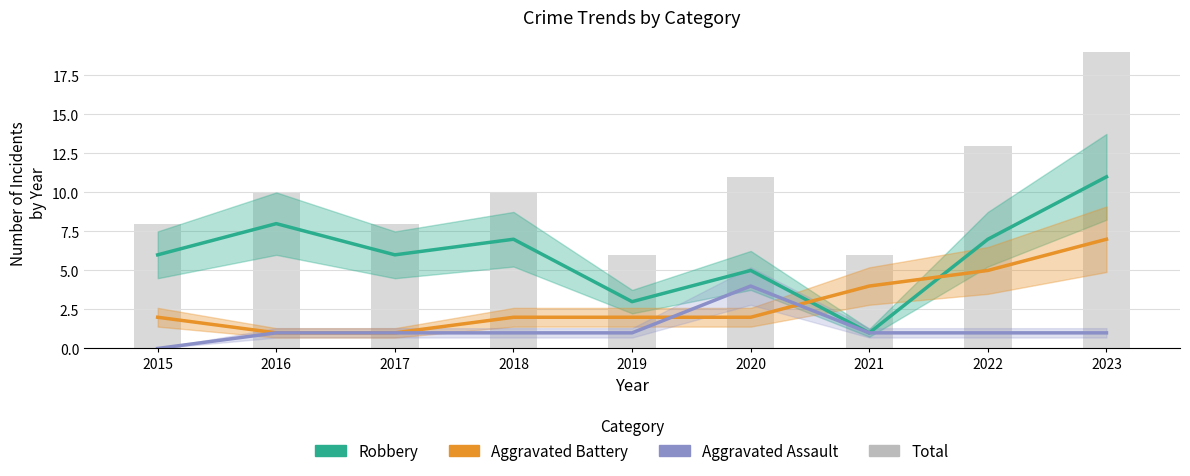

Which category has the highest value in the Aggravated Assault series?

2020